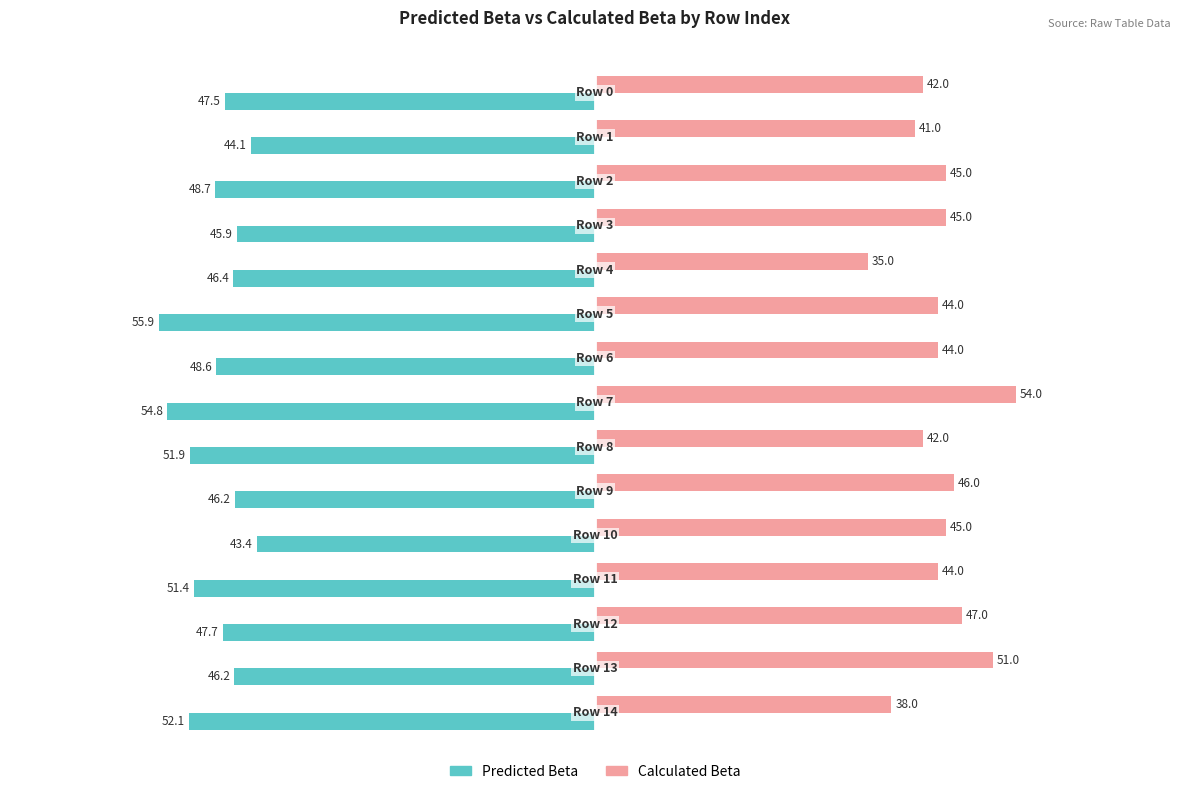

Rank the series by their maximum value, from lowest to highest.

Predicted Beta, Calculated Beta